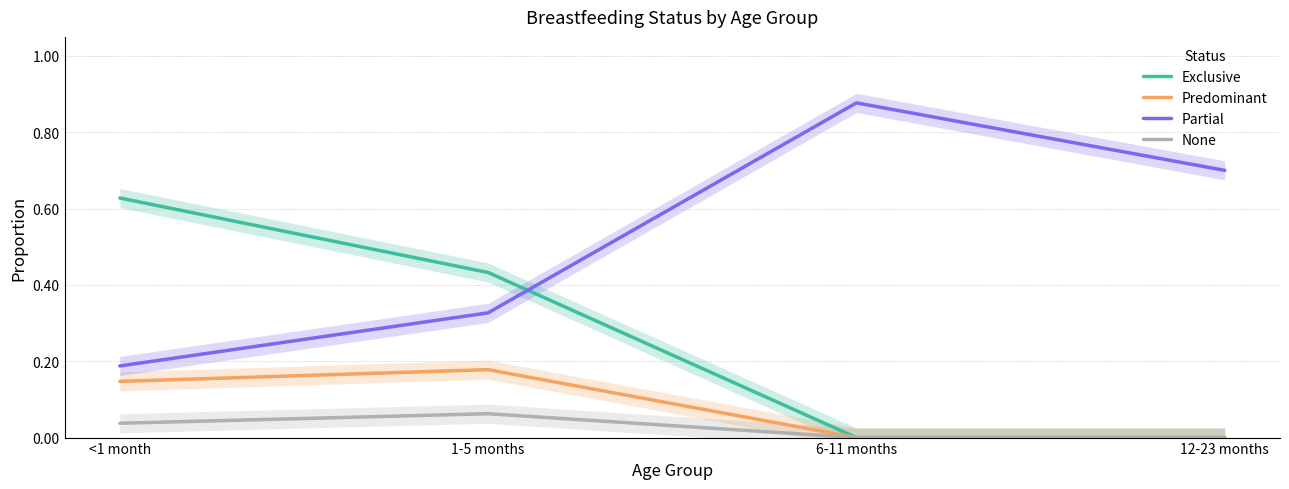

Between <1 month and 6-11 months, which is larger?

<1 month